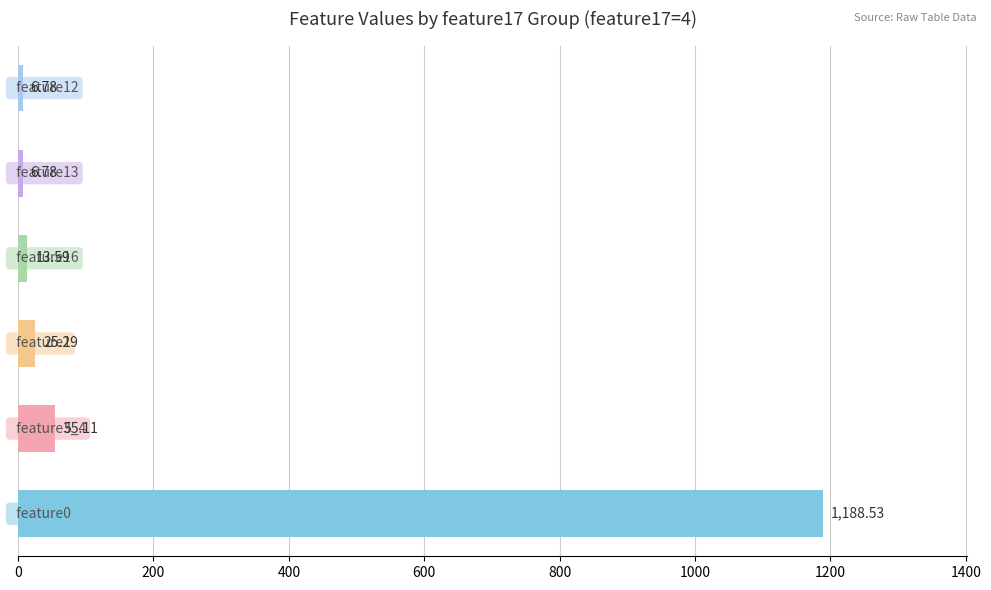

What is the difference between the second highest and minimum values?

48.3